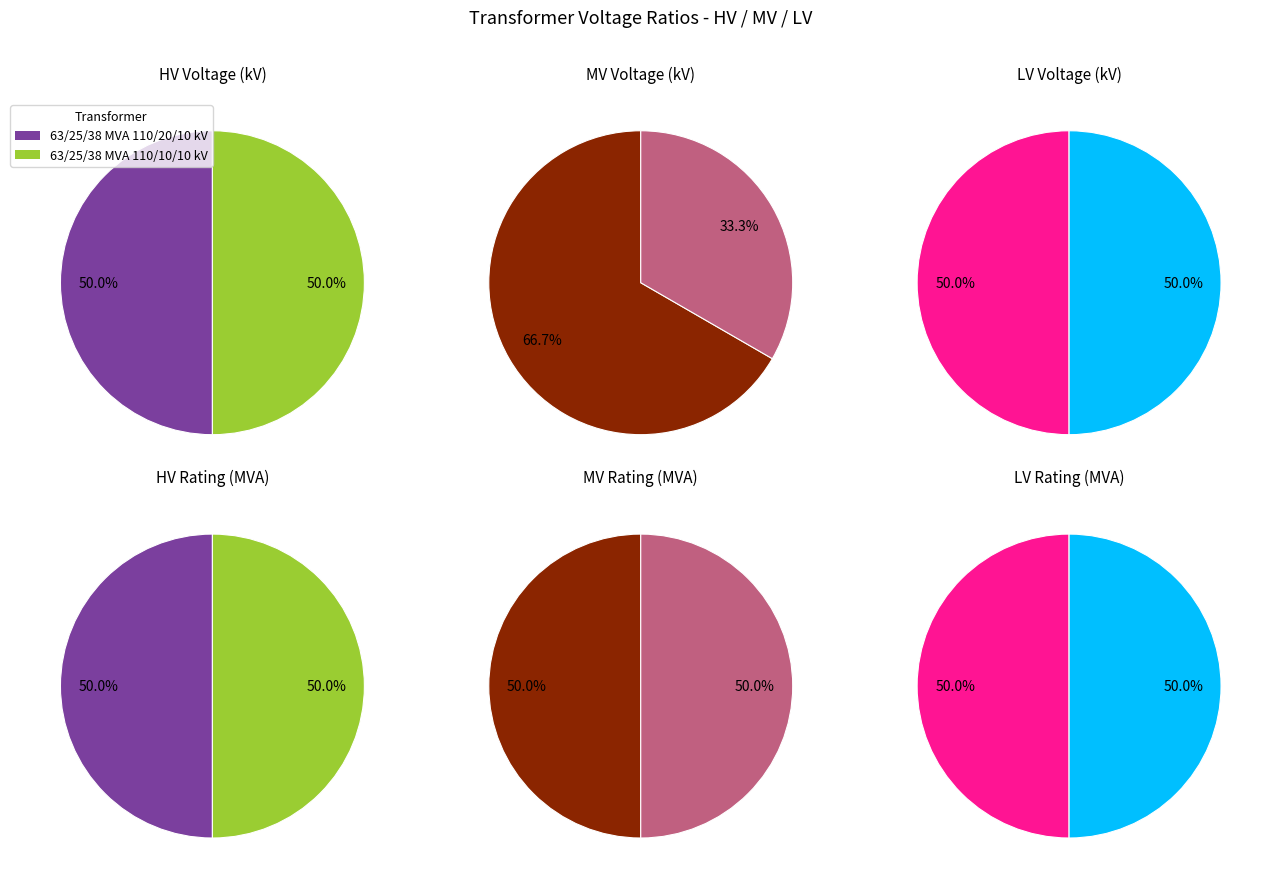

Rank the categories by 63/25/38 MVA 110/10/10 kV value from lowest to highest.

63/25/38 MVA 110/20/10 kV, 63/25/38 MVA 110/10/10 kV